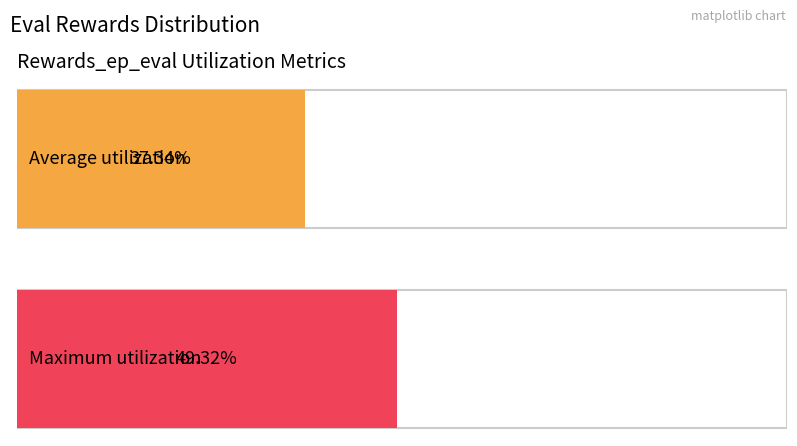

Does the chart contain any negative values?

No